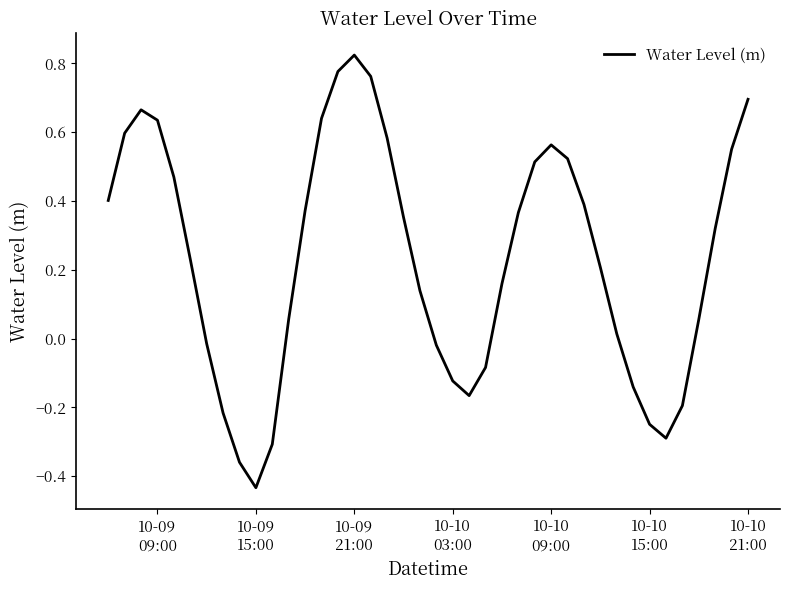

What is the difference between the maximum and minimum values?

1.3